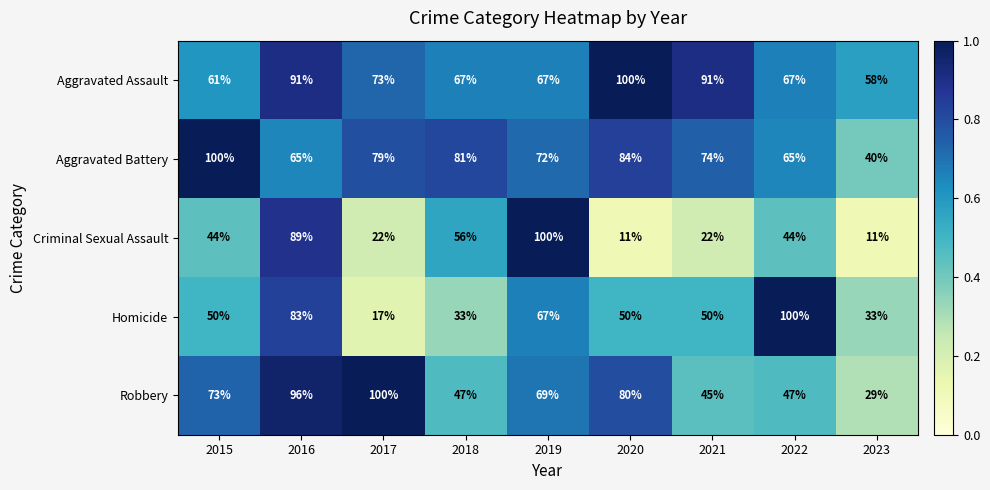

What is the average value of the Aggravated Assault series?

75